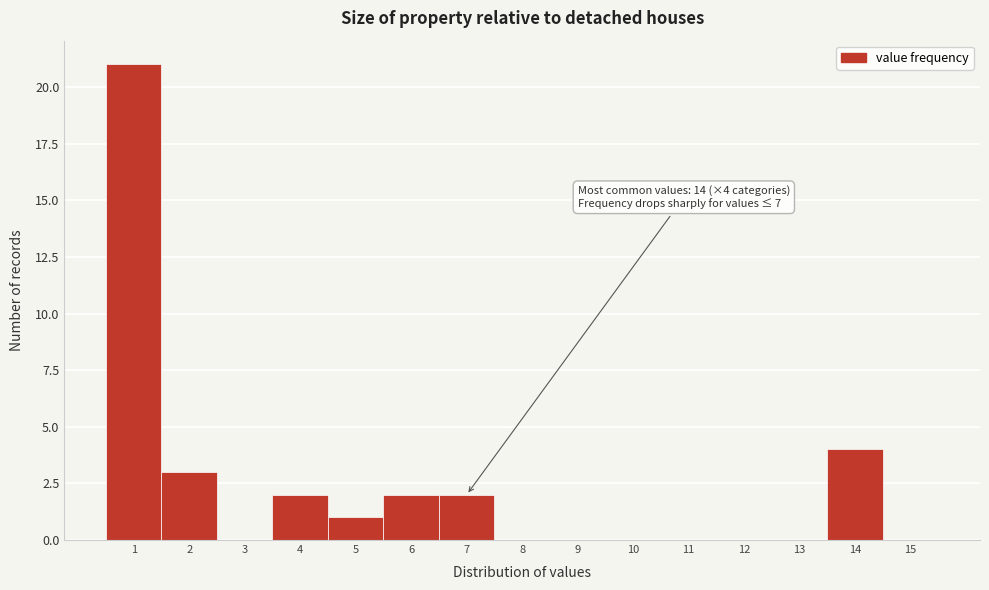

Which range on the x-axis has the tallest bar?

0.5 to 1.5